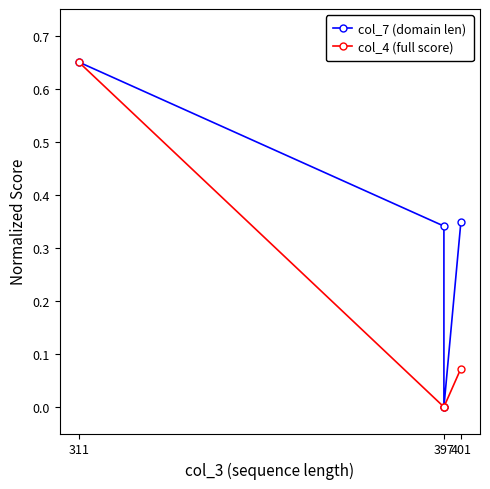

What is the maximum value shown in the chart?

0.7